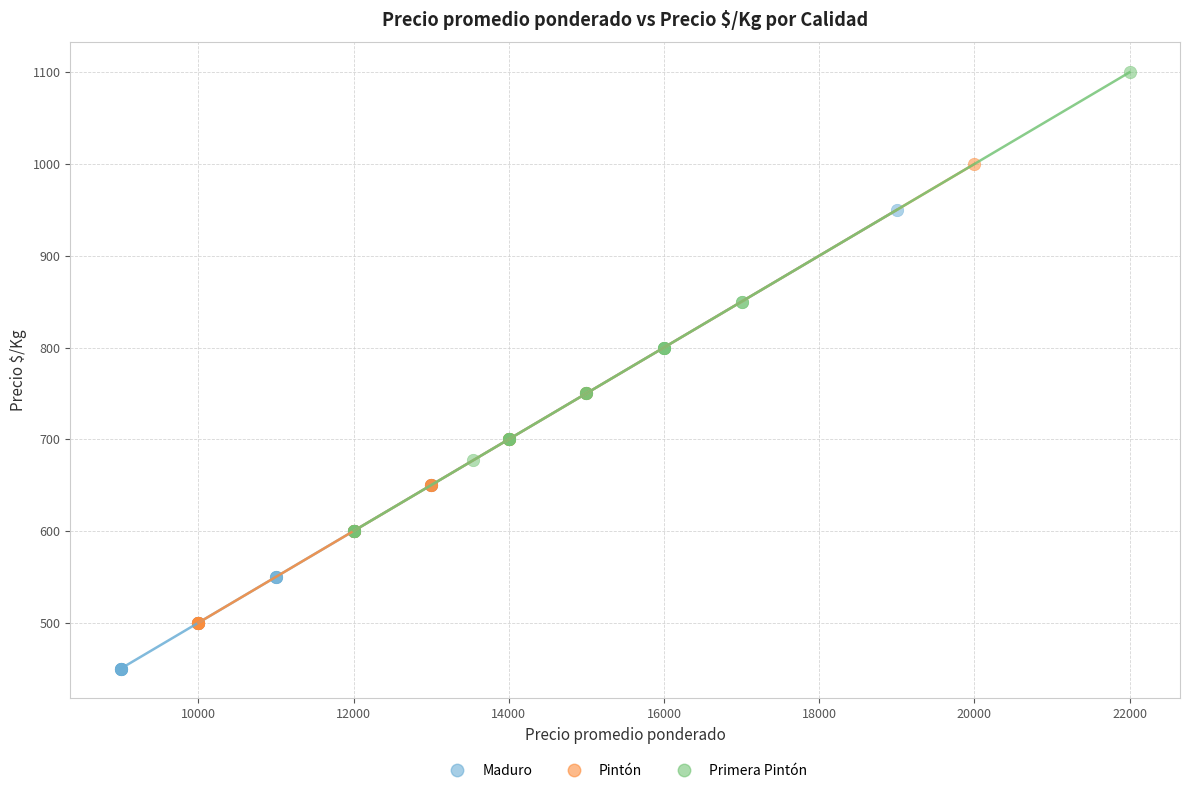

Which series contains the lowest Y value?

Maduro